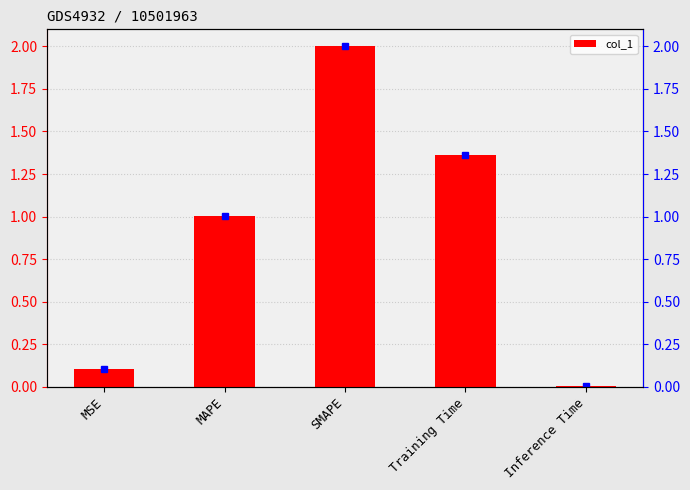

The value at MAPE is 0.2. True or false?

False